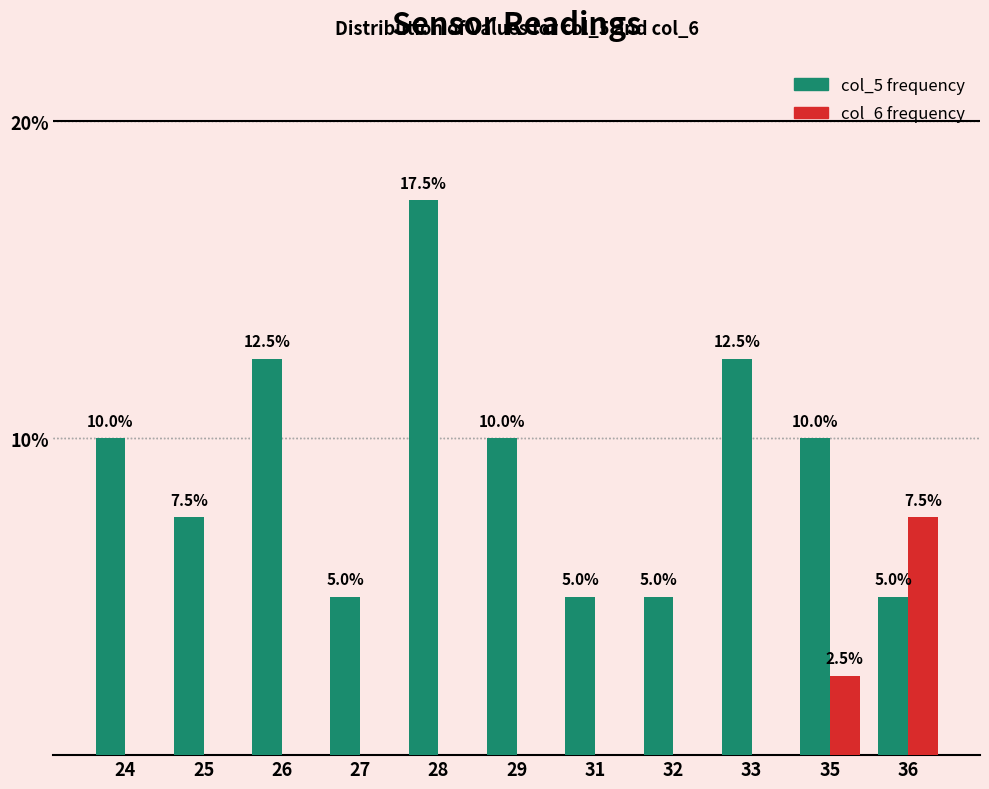

At which category is the sum across all series the highest?

28